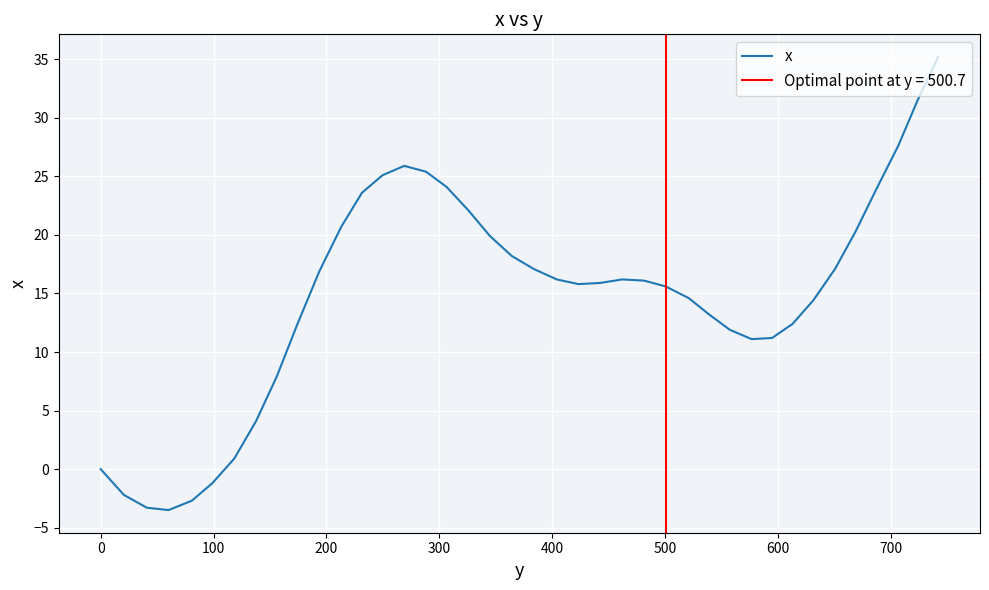

What is the lowest value of the x series?

-3.5